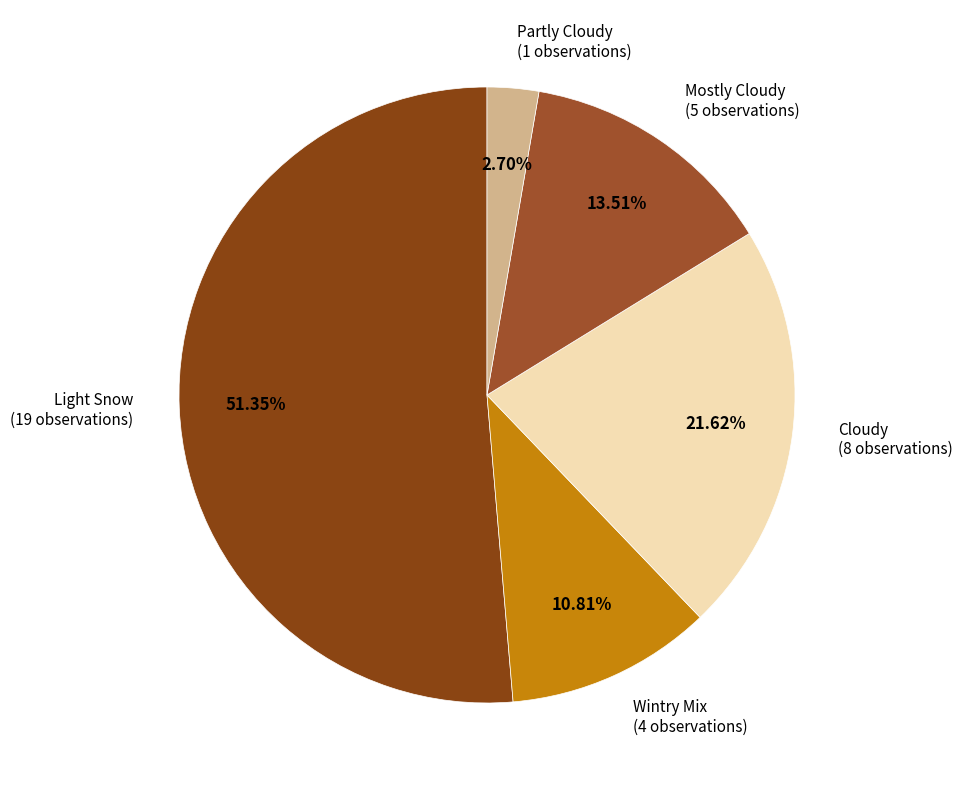

What is the largest slice in the pie chart?

Light Snow